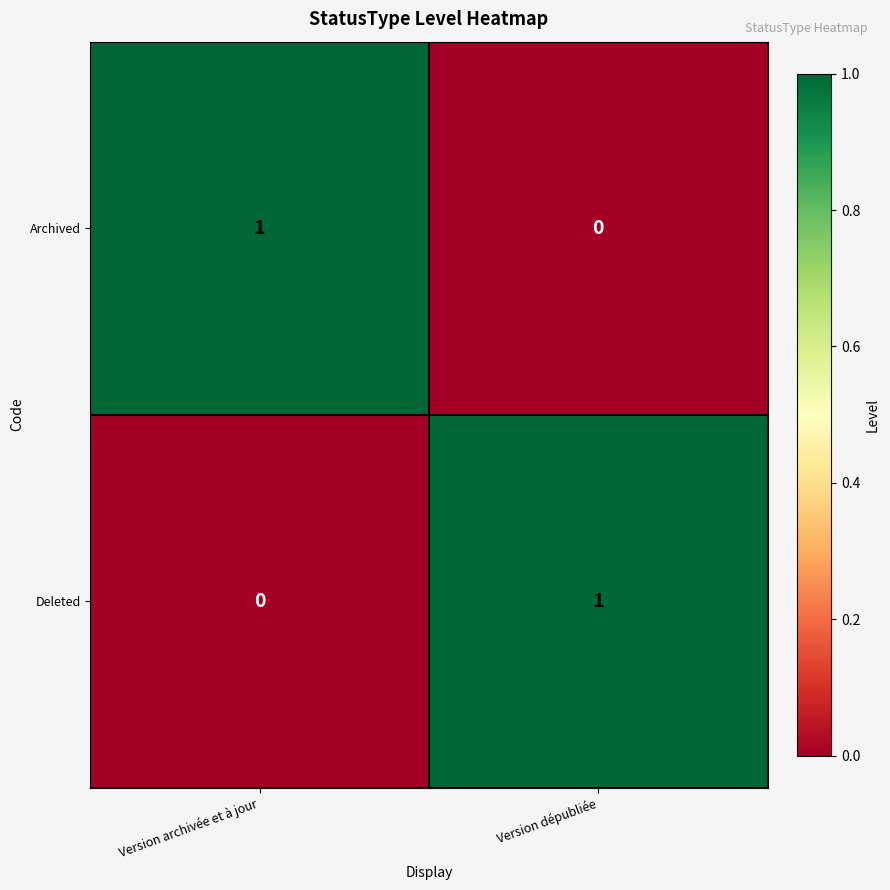

Which category has the lowest value in the Deleted series?

Version archivée et à jour